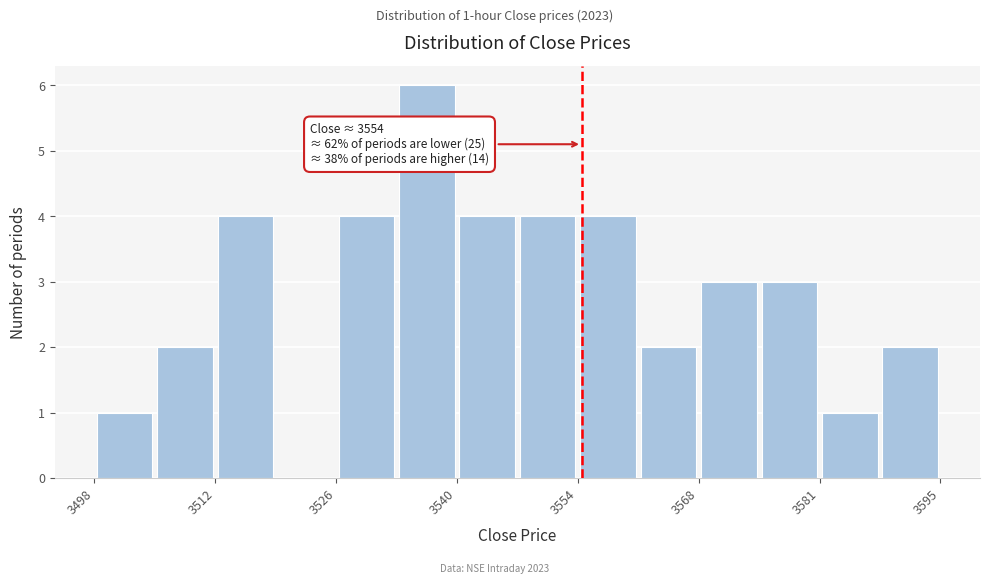

Read against the x-axis, roughly where is the centre of the tallest bar?

3536